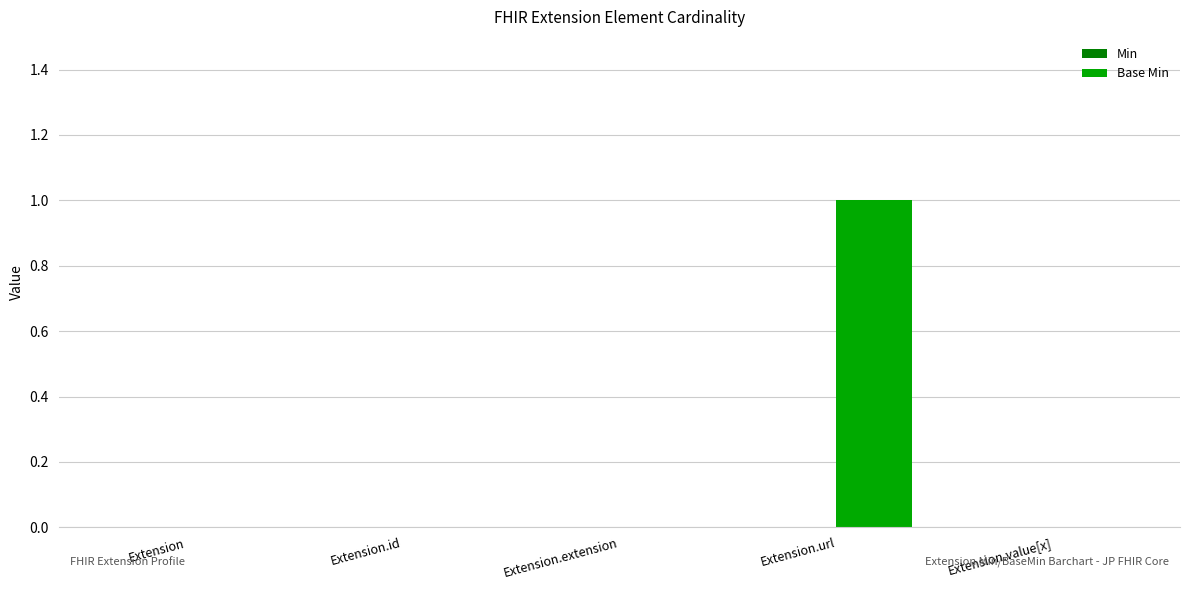

Which category has the highest value across all series?

Extension.url